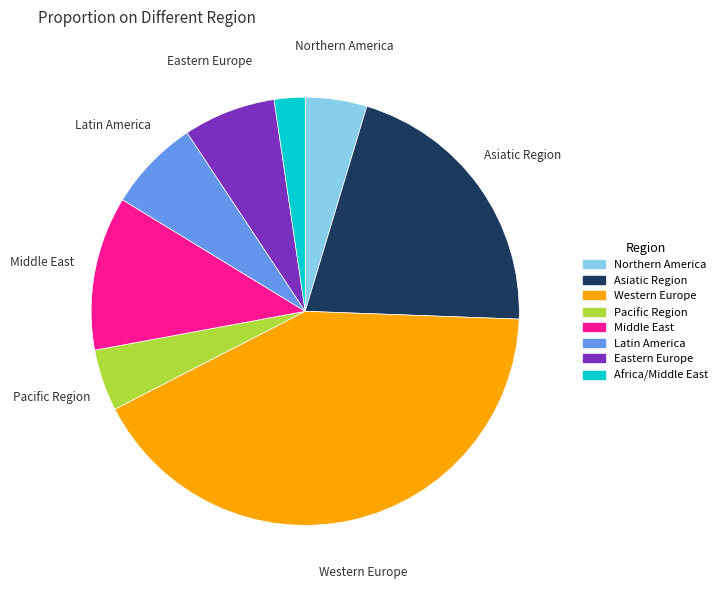

Which slice is the smallest?

Africa/Middle East